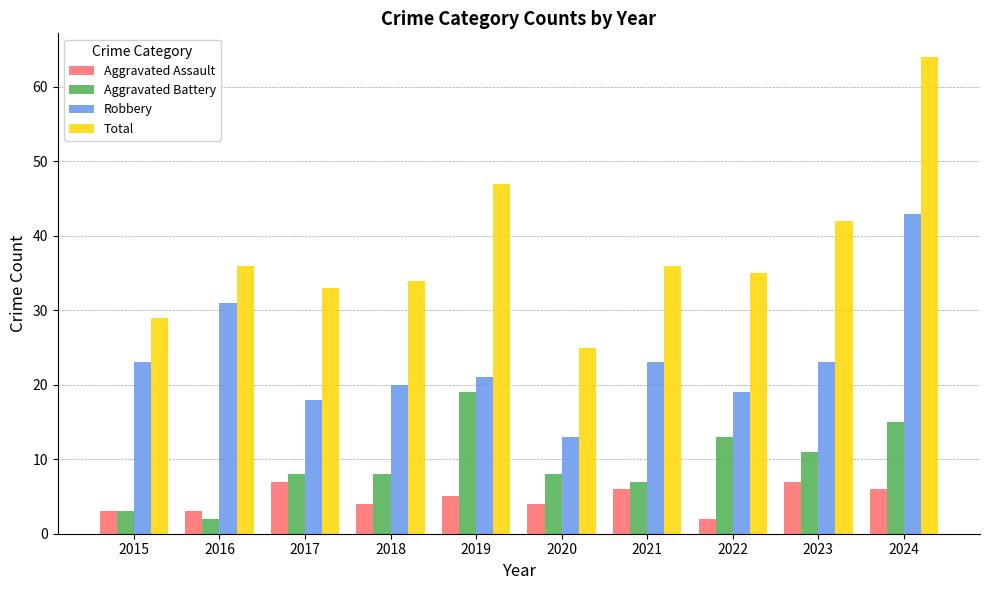

What is the value of the Aggravated Assault bar at the 4th from the left?

4